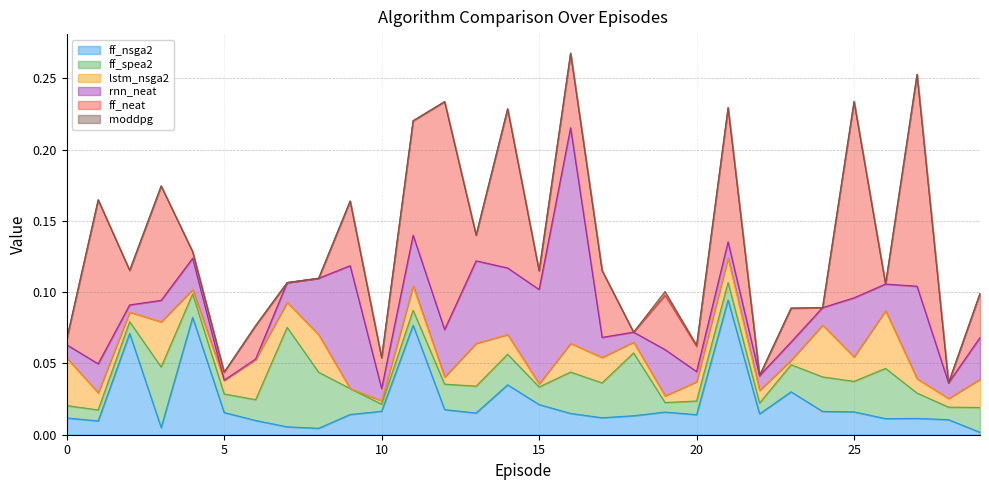

Between 13 and 21, which is larger?

21